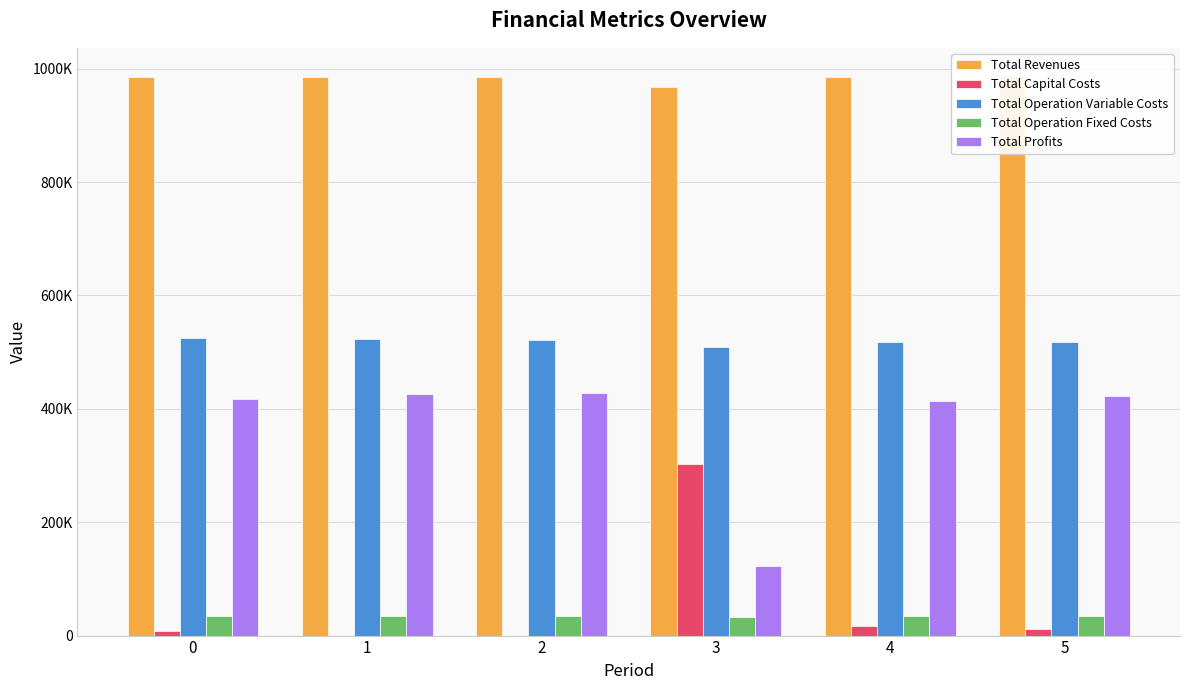

What is the value of the Total Operation Fixed Costs bar at the 6th from the left?

34888.6